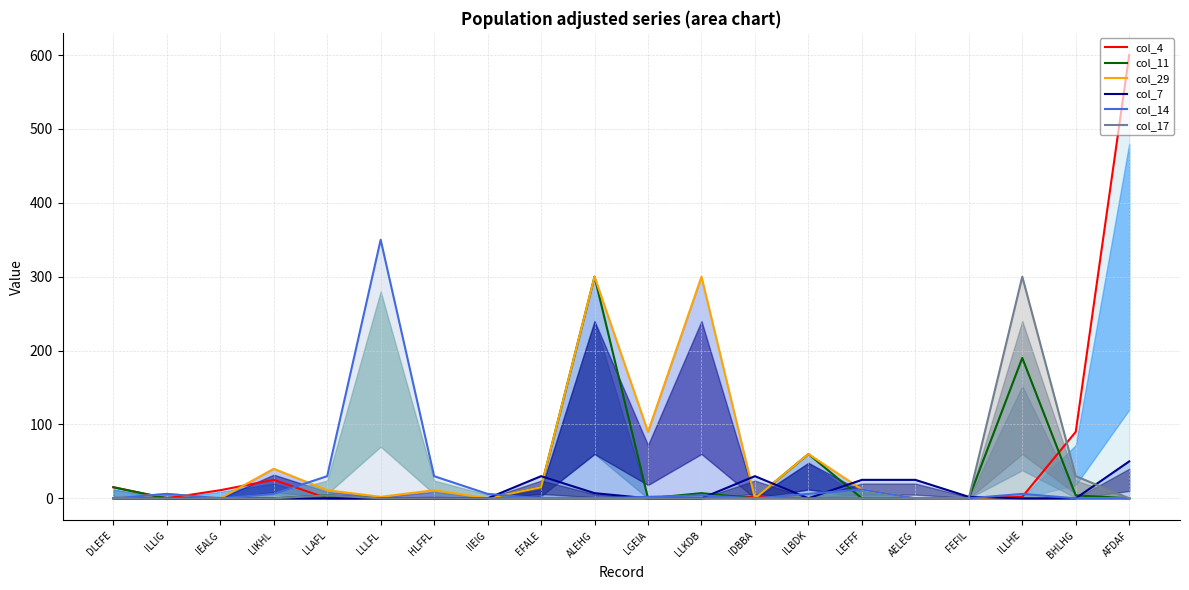

Reading left to right, list all the values displayed in this chart.

col_4: DLEFE=15	ILLIG=0	IEALG=11	LIKHL=25	LLAFL=0	LLLFL=0	HLFFL=0	IIEIG=0	EFALE=0	ALEHG=0	LGEIA=0	LLKDB=0	IDBBA=2	ILBDK=0	LEFFF=0	AELEG=0	FEFIL=0	ILLHE=2	BHLHG=90	AFDAF=600
col_11: DLEFE=15	ILLIG=0	IEALG=0	LIKHL=0	LLAFL=4	LLLFL=0	HLFFL=0	IIEIG=0	EFALE=15	ALEHG=300	LGEIA=0	LLKDB=7	IDBBA=0	ILBDK=60	LEFFF=0	AELEG=0	FEFIL=0	ILLHE=190	BHLHG=4	AFDAF=0
col_29: DLEFE=0	ILLIG=6	IEALG=0	LIKHL=40	LLAFL=11	LLLFL=2	HLFFL=11	IIEIG=0	EFALE=15	ALEHG=300	LGEIA=90	LLKDB=300	IDBBA=0	ILBDK=60	LEFFF=12	AELEG=0	FEFIL=0	ILLHE=0	BHLHG=0	AFDAF=0
col_7: DLEFE=0	ILLIG=0	IEALG=0	LIKHL=0	LLAFL=0	LLLFL=0	HLFFL=0	IIEIG=0	EFALE=30	ALEHG=7	LGEIA=0	LLKDB=0	IDBBA=30	ILBDK=0	LEFFF=25	AELEG=25	FEFIL=2	ILLHE=0	BHLHG=0	AFDAF=50
col_14: DLEFE=0	ILLIG=6	IEALG=0	LIKHL=6	LLAFL=30	LLLFL=350	HLFFL=30	IIEIG=6	EFALE=0	ALEHG=0	LGEIA=2	LLKDB=4	IDBBA=0	ILBDK=6	LEFFF=12	AELEG=0	FEFIL=0	ILLHE=6	BHLHG=0	AFDAF=0
col_17: DLEFE=0	ILLIG=0	IEALG=0	LIKHL=0	LLAFL=4	LLLFL=0	HLFFL=0	IIEIG=0	EFALE=0	ALEHG=0	LGEIA=0	LLKDB=0	IDBBA=0	ILBDK=0	LEFFF=0	AELEG=0	FEFIL=0	ILLHE=300	BHLHG=30	AFDAF=0